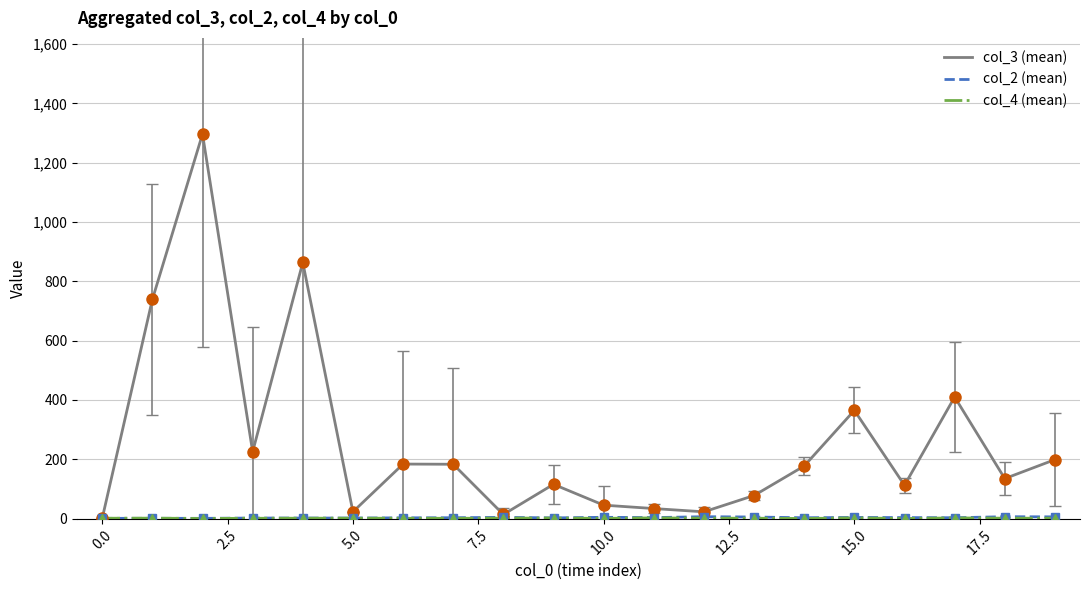

Which series has the largest range (max minus min)?

col_3 (mean)